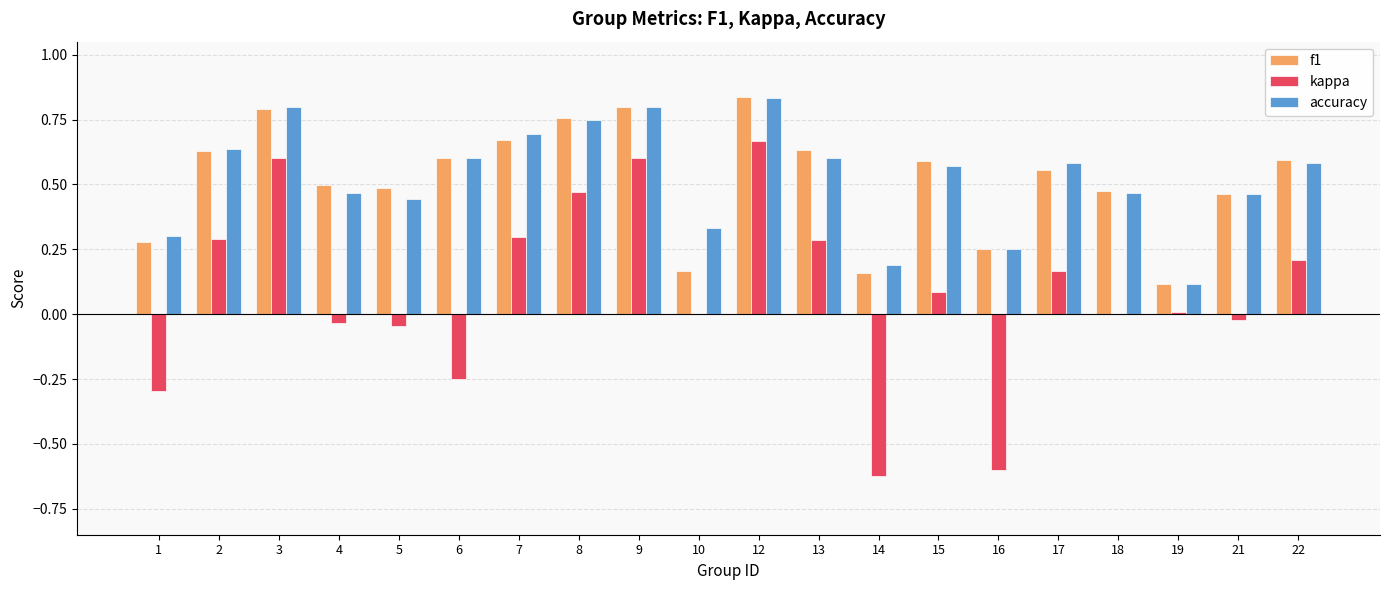

Between 16 and 22, which series saw the biggest shift?

kappa